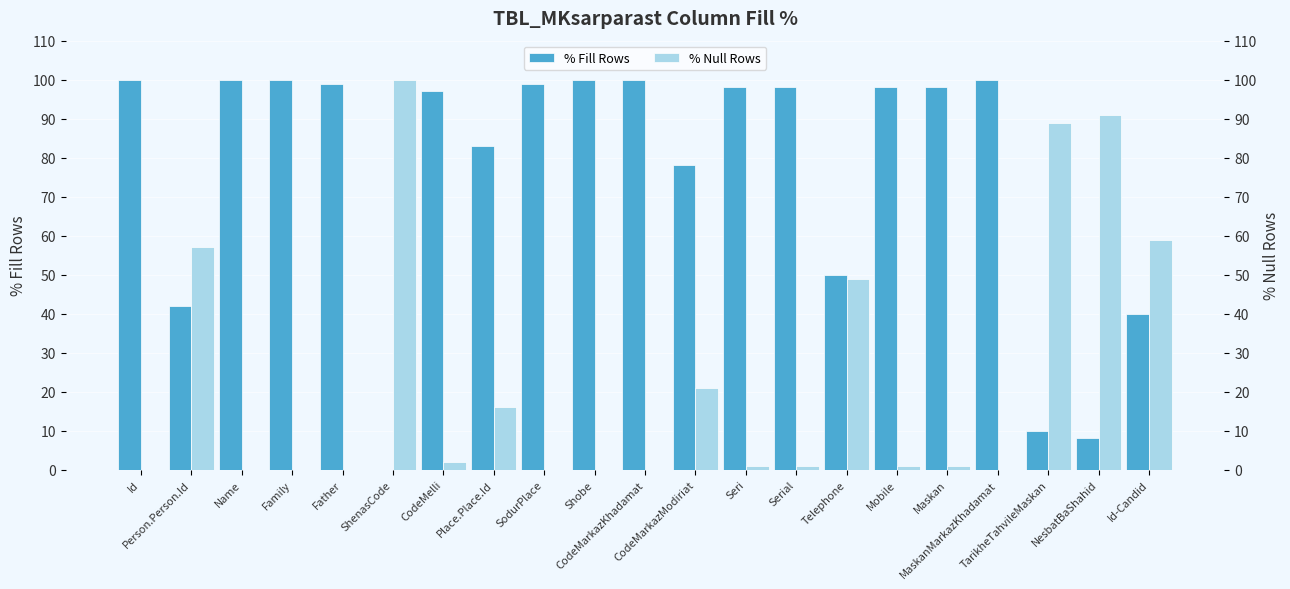

The % Null Rows series shows 1 at Mobile. True or false?

False